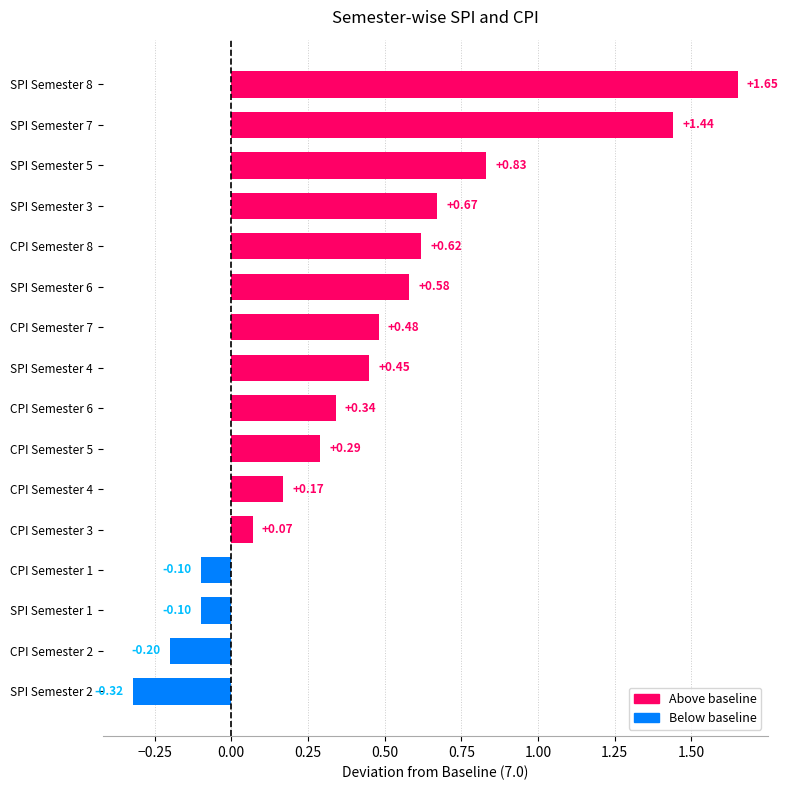

What is the change in value from CPI Semester 1 to CPI Semester 8?

+0.7